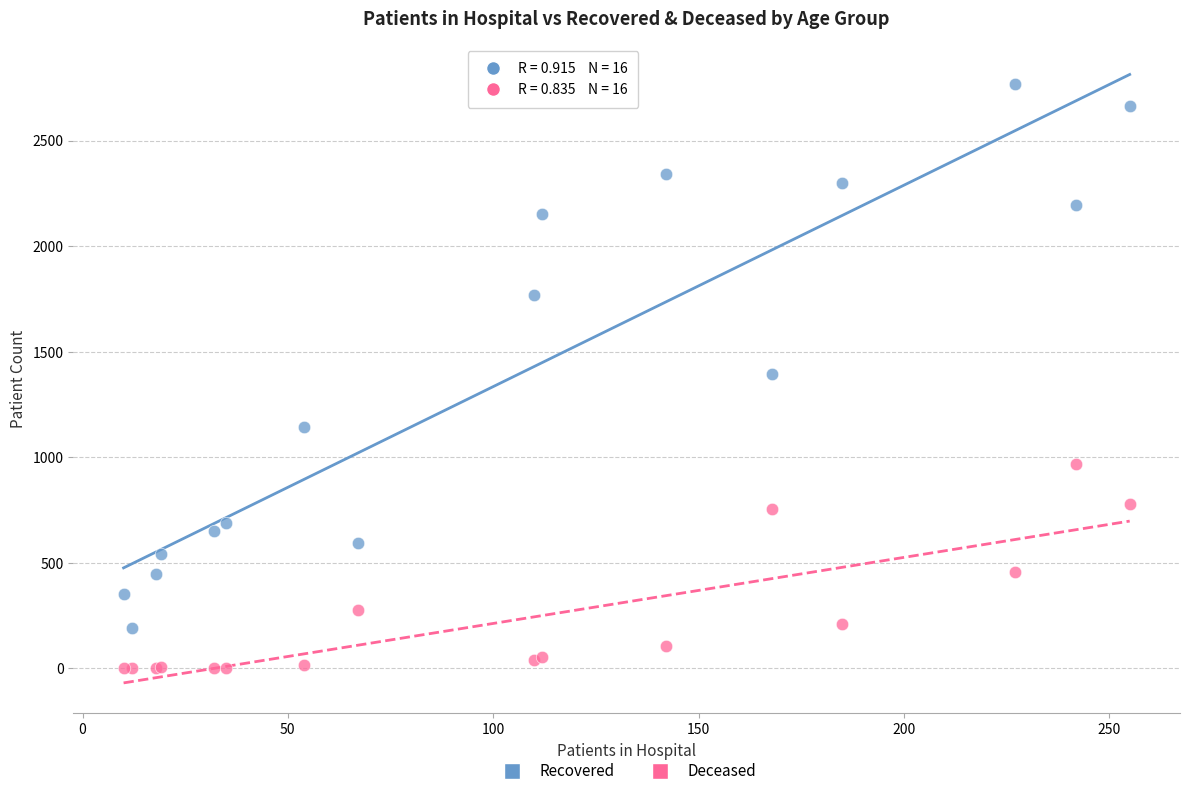

In the Recovered series, what Y value is closest to 1481?

1394